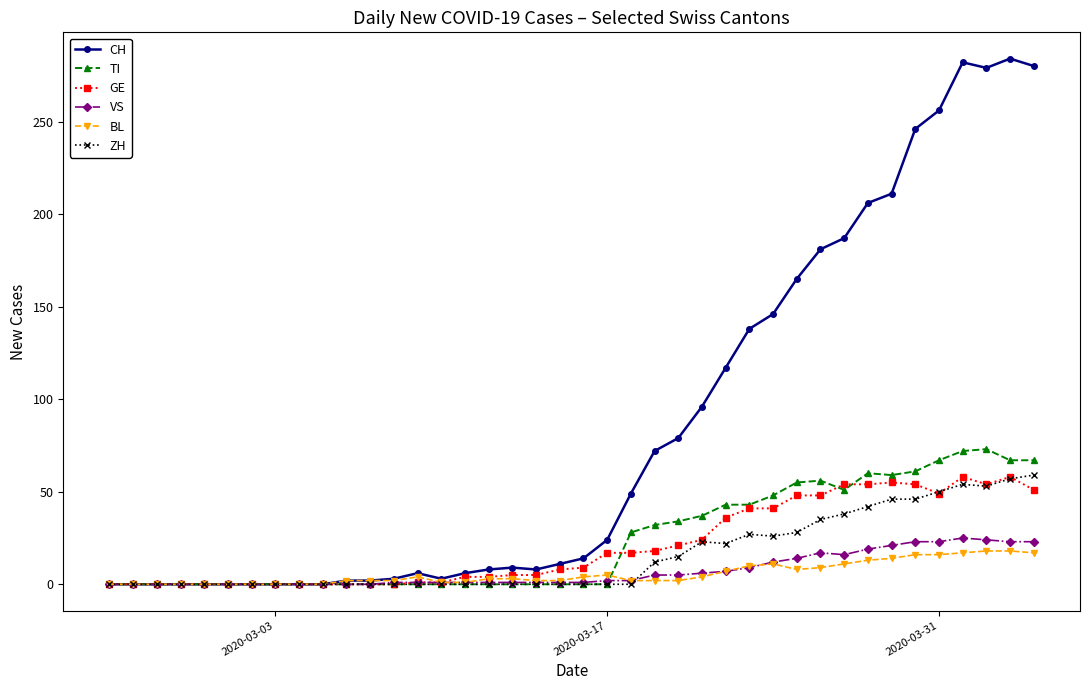

Which series has the largest range (max minus min)?

CH